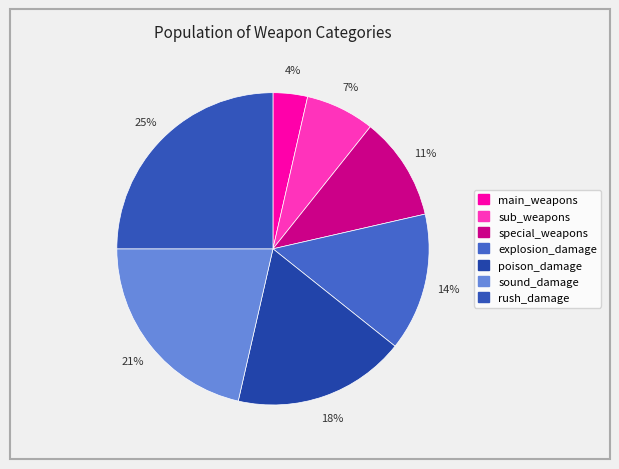

Between explosion_damage and sub_weapons, which is larger?

explosion_damage